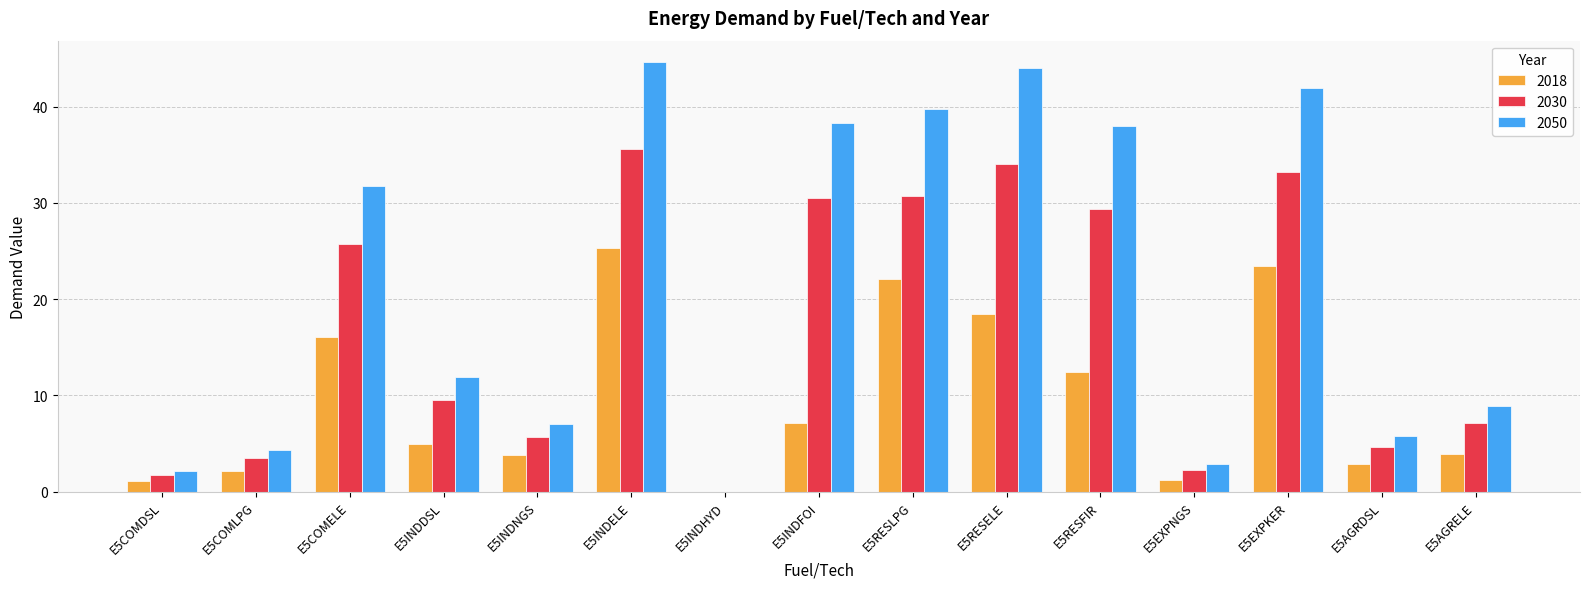

Where does the 2050 series first go above 11?

E5COMELE